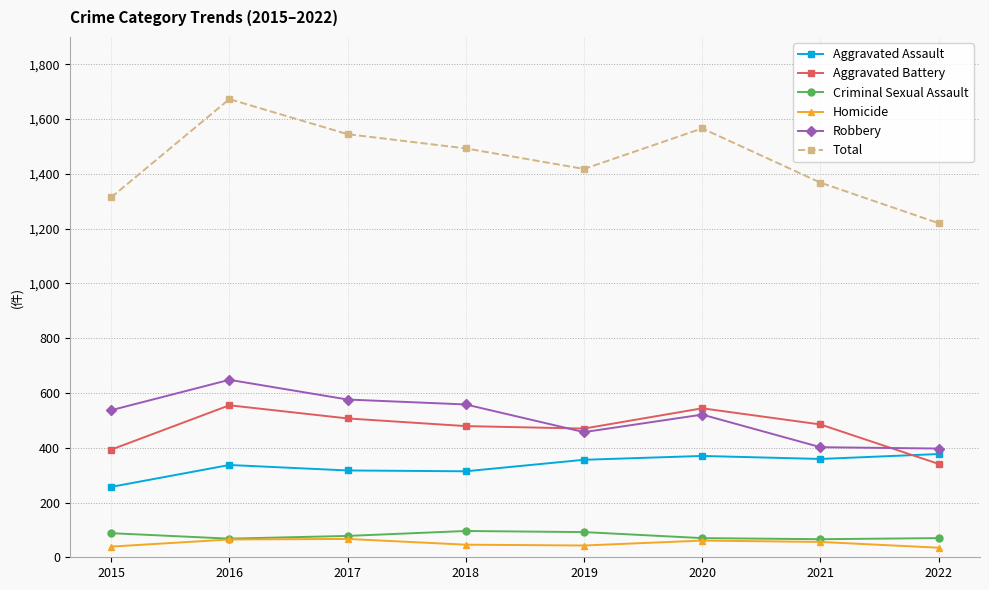

How many distinct data groups are displayed?

6